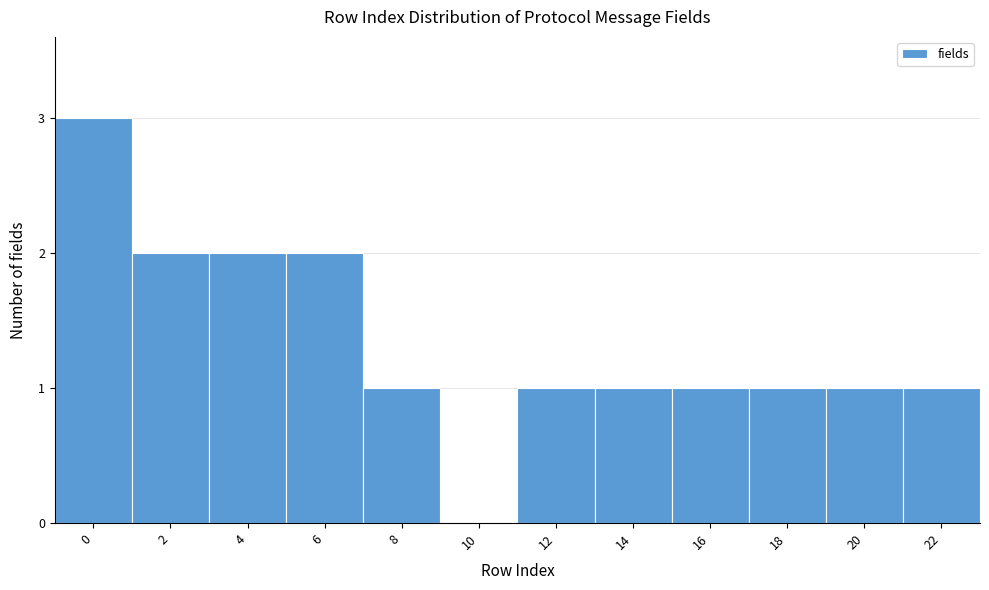

Reading right to left, transcribe all the data shown in this chart.

22=1	20=1	18=1	16=1	14=1	12=1	10=0	8=1	6=2	4=2	2=2	0=3